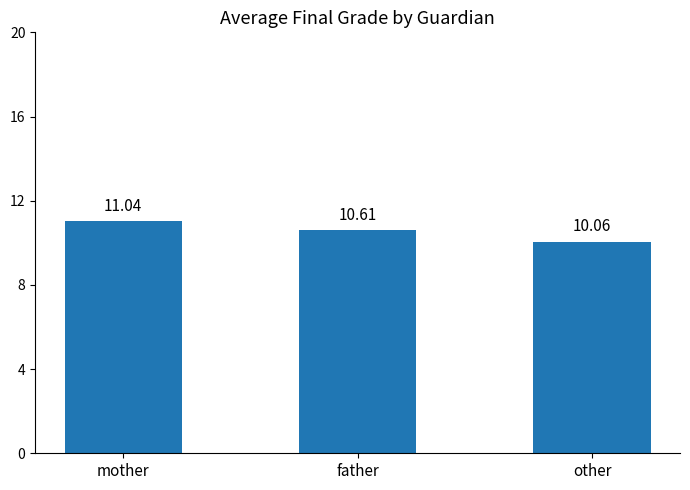

Reading right to left, what are all the values shown in this chart?

10.1	10.6	11.0